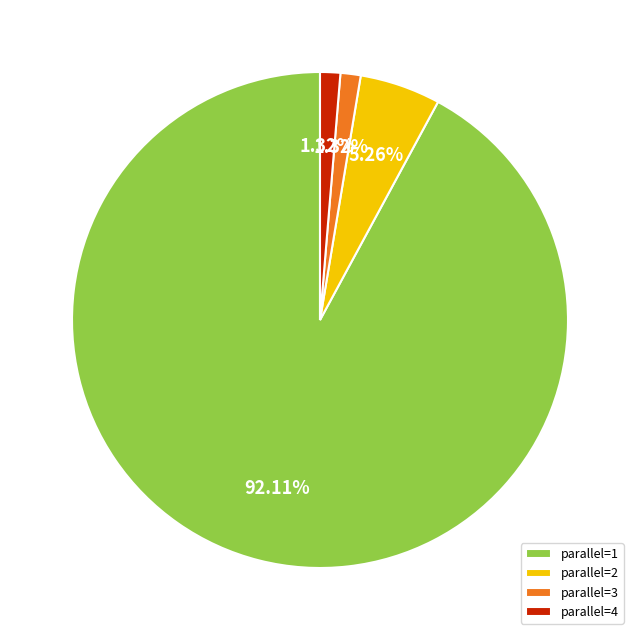

Which has a higher value, parallel=2 or parallel=3?

parallel=2